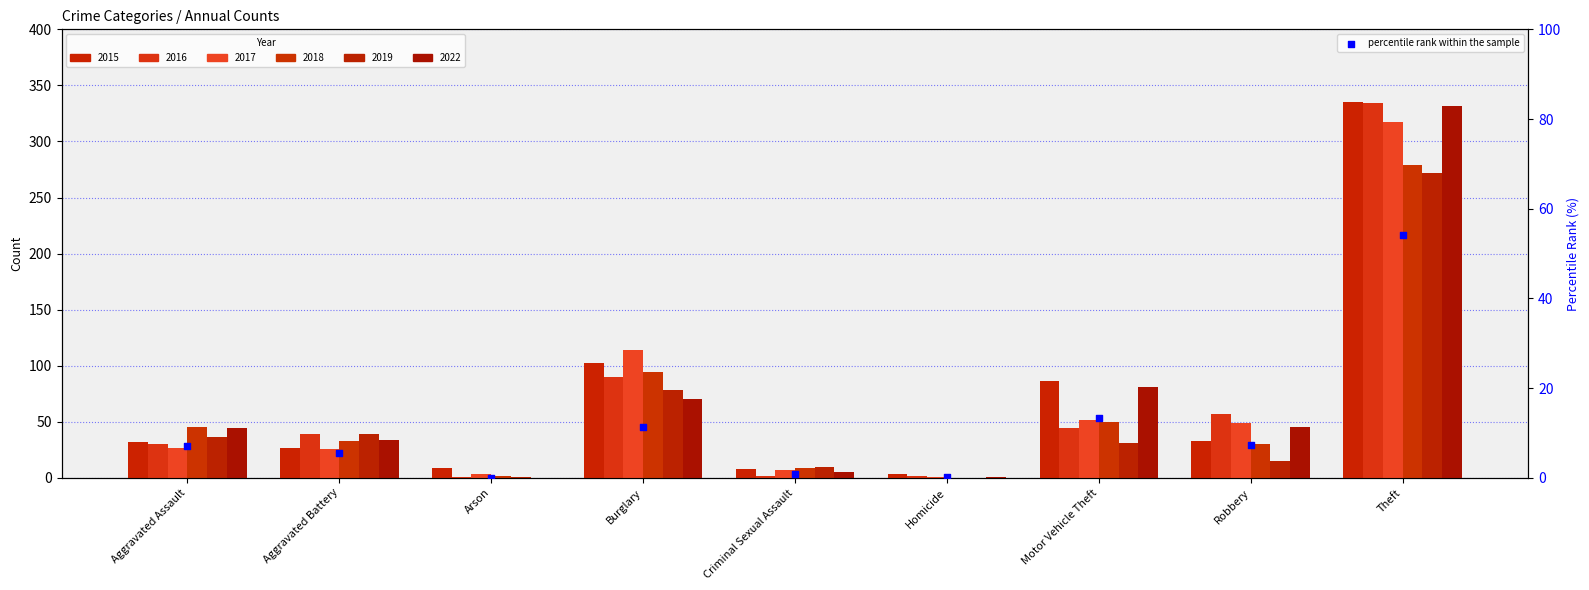

What is the change in value from Criminal Sexual Assault to Robbery?

+6.5